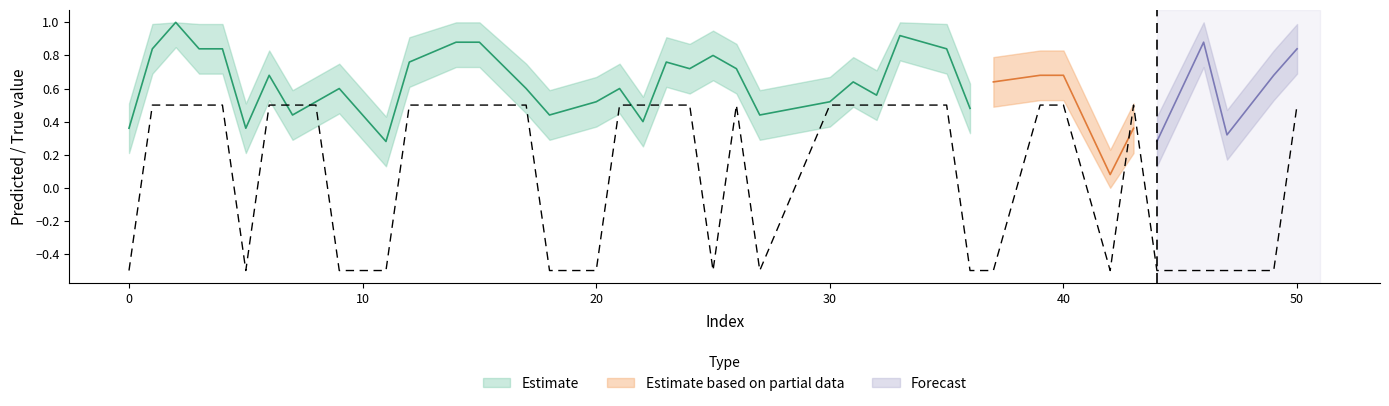

Where is the first local maximum?

26